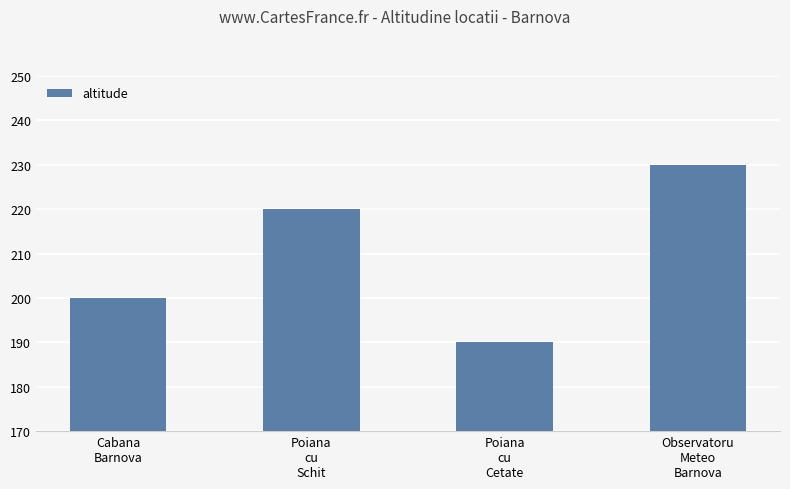

List the labels in order of value, largest first.

Observatoru
Meteo
Barnova, Poiana
cu
Schit, Cabana
Barnova, Poiana
cu
Cetate